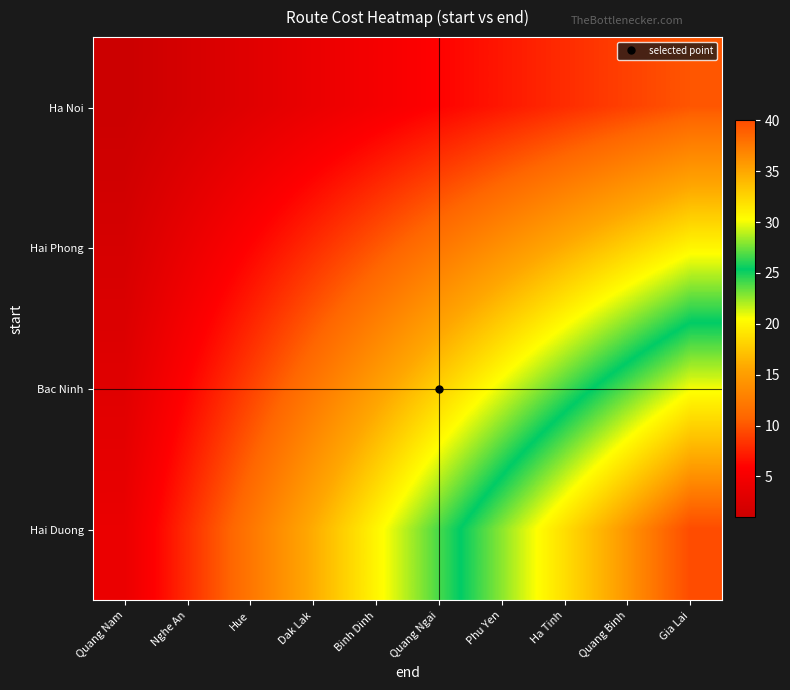

At which category is the sum across all series the highest?

Gia Lai